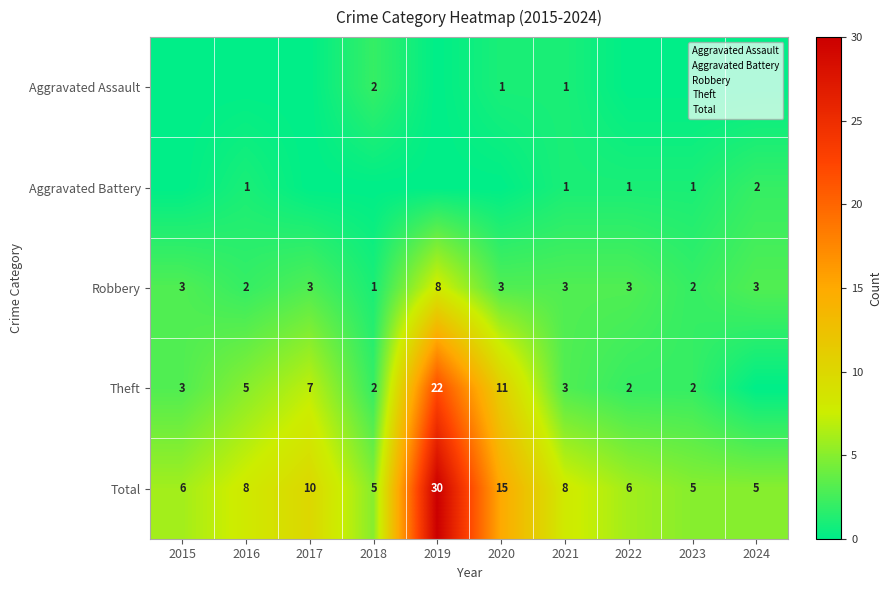

At 2023, list the series in order from largest to smallest.

Total, Robbery, Theft, Aggravated Battery, Aggravated Assault